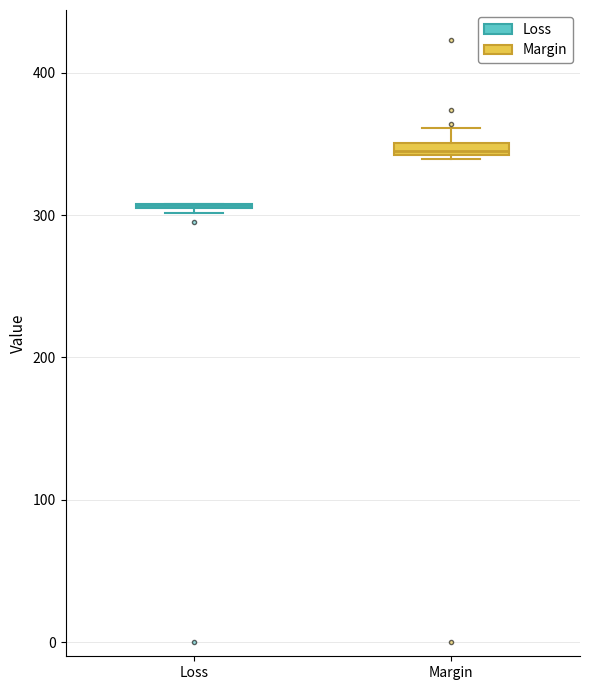

Where does the upper whisker of the box for Margin end on the y-axis? The values are not printed on the chart, so give them approximately, as read against the axis.

360